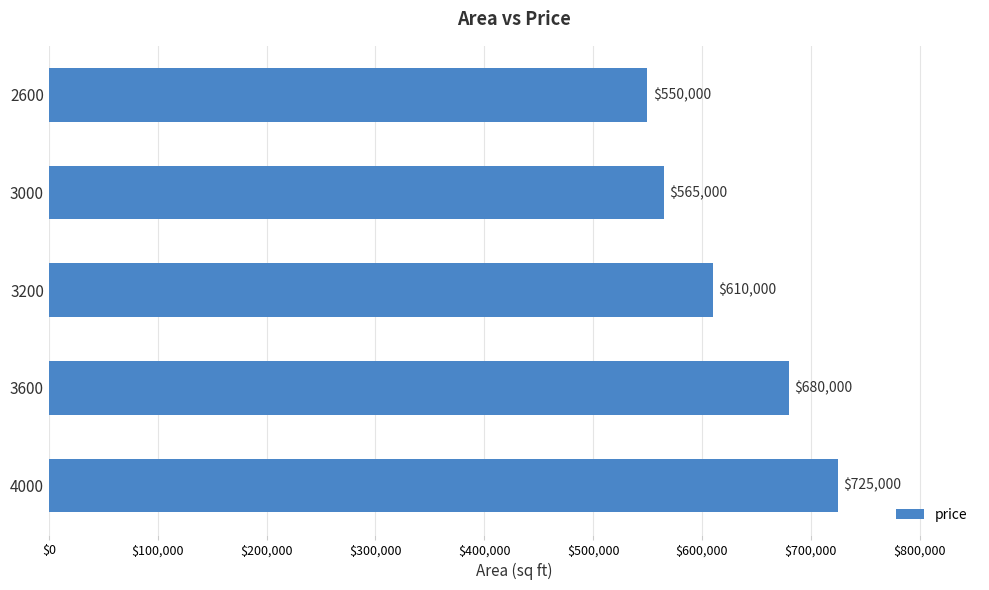

Reading bottom to top, transcribe all the data shown in this chart.

725000	680000	610000	565000	550000